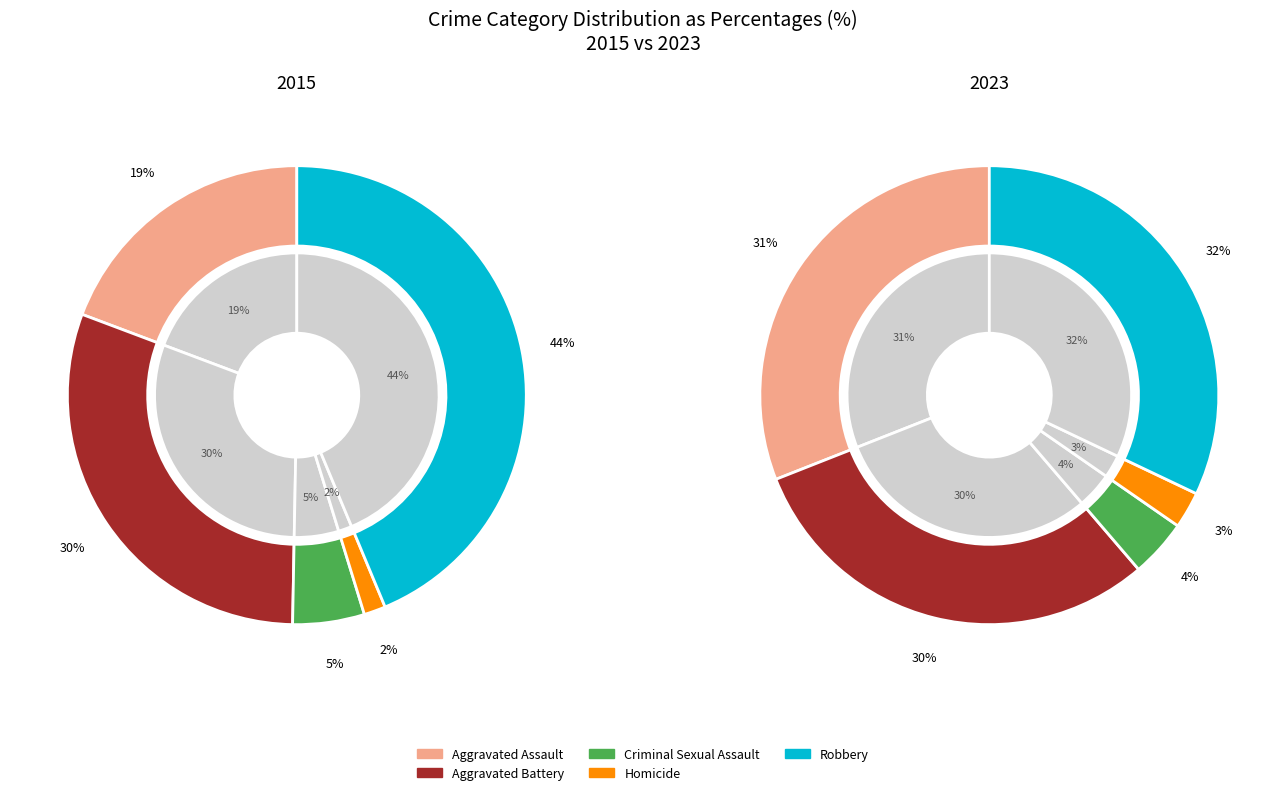

Does 2 represent more than half of the total?

No